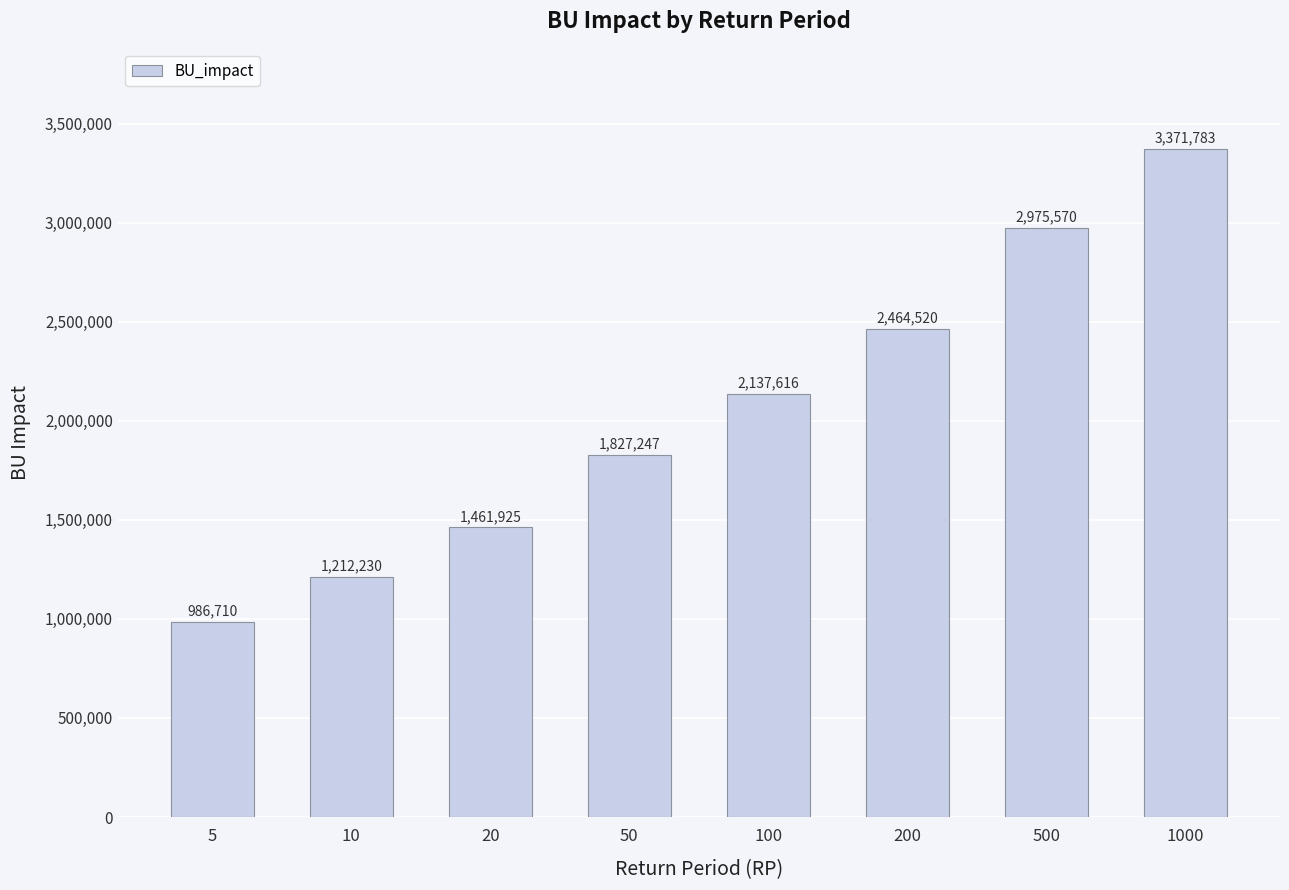

Rank the categories by value from lowest to highest.

5, 10, 20, 50, 100, 200, 500, 1000